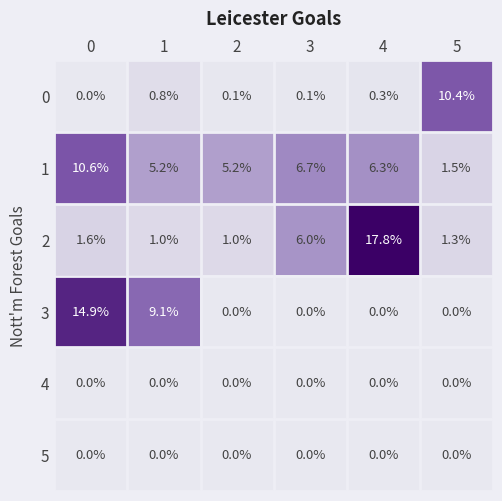

True or false: 2 has a value of 1.3 at 5.

True